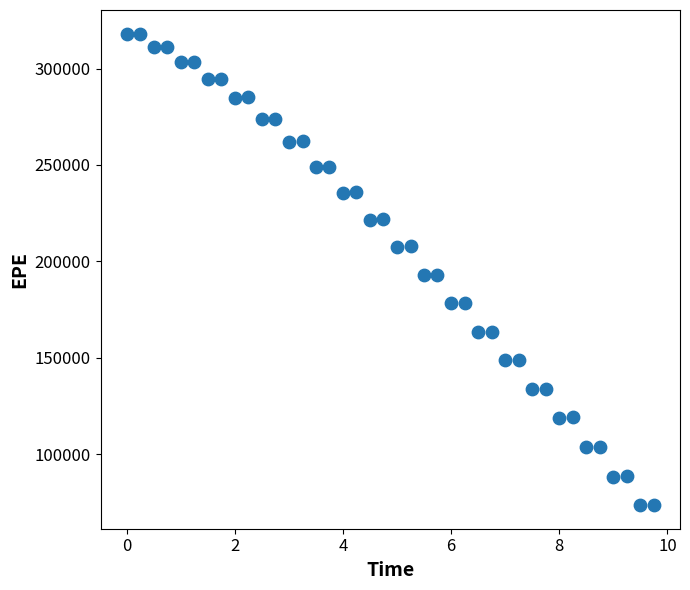

What is the range of Y values (max minus min)?

244500.1